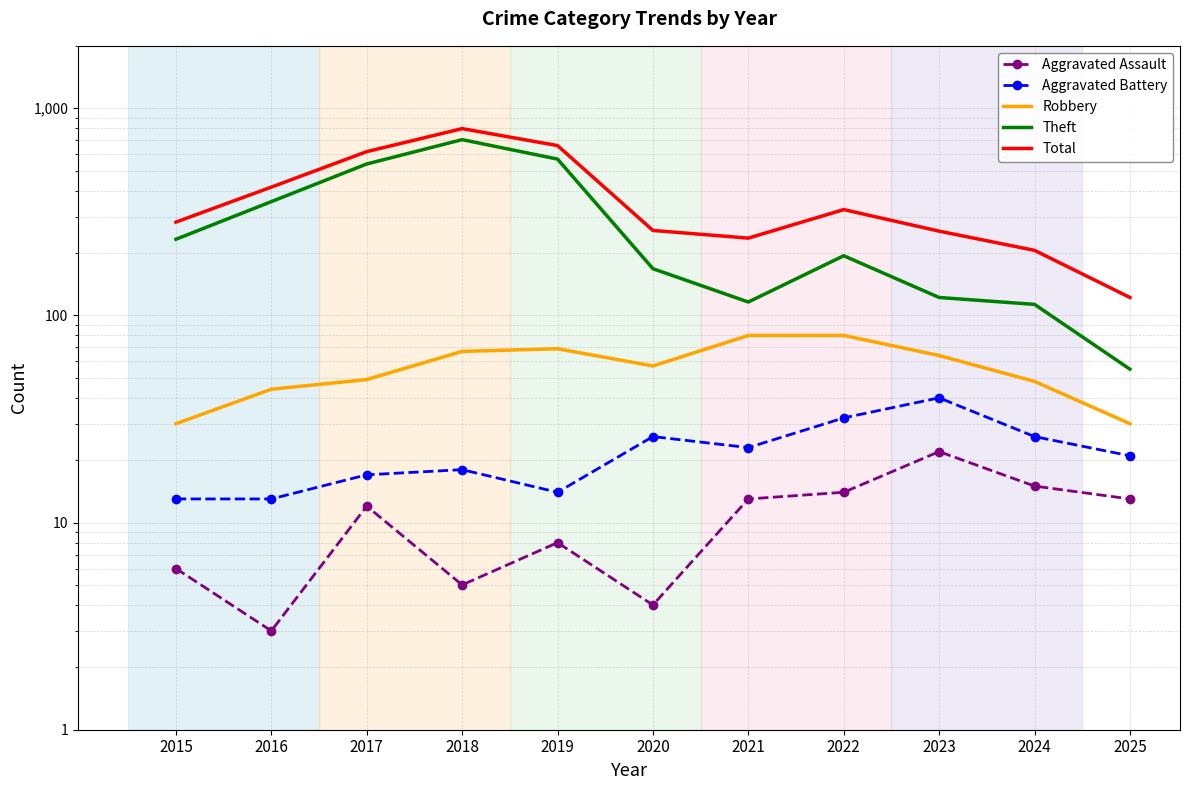

Which series has the largest range (max minus min)?

Total